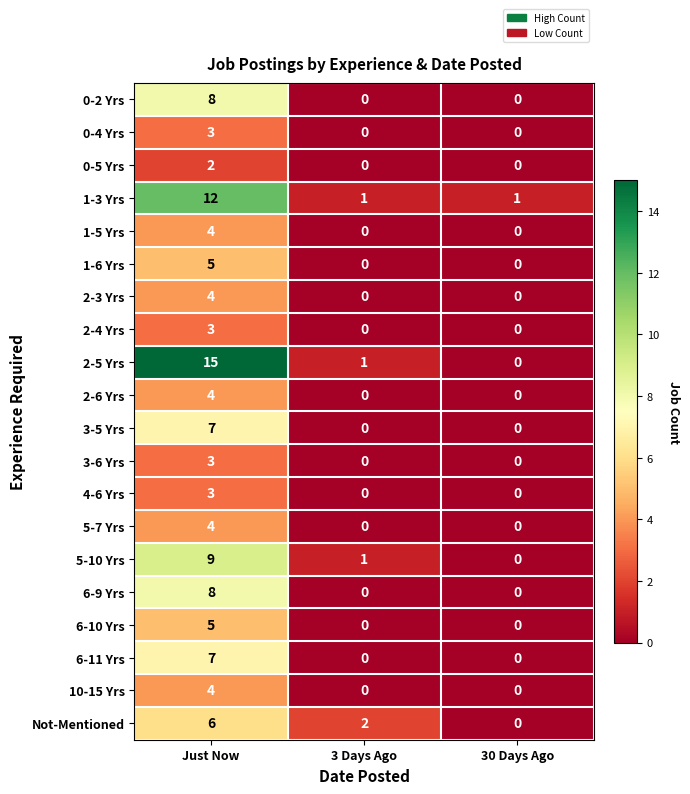

Is it true that 1-6 Yrs equals -2 at 3 Days Ago?

False